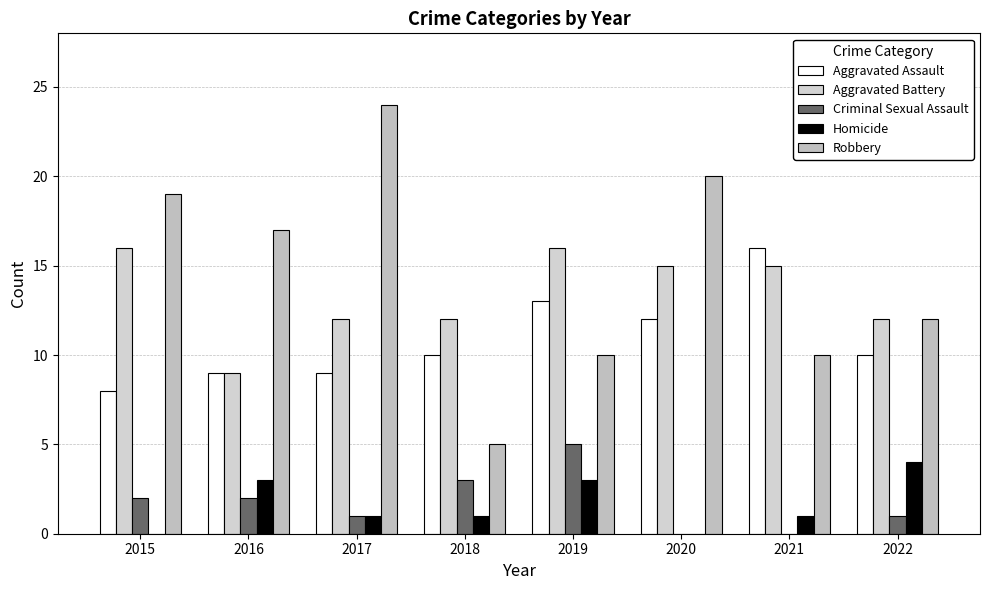

Reading left to right, transcribe all the data shown in this chart.

Aggravated Assault: 2015=8	2016=9	2017=9	2018=10	2019=13	2020=12	2021=16	2022=10
Aggravated Battery: 2015=16	2016=9	2017=12	2018=12	2019=16	2020=15	2021=15	2022=12
Criminal Sexual Assault: 2015=2	2016=2	2017=1	2018=3	2019=5	2020=0	2021=0	2022=1
Homicide: 2015=0	2016=3	2017=1	2018=1	2019=3	2020=0	2021=1	2022=4
Robbery: 2015=19	2016=17	2017=24	2018=5	2019=10	2020=20	2021=10	2022=12